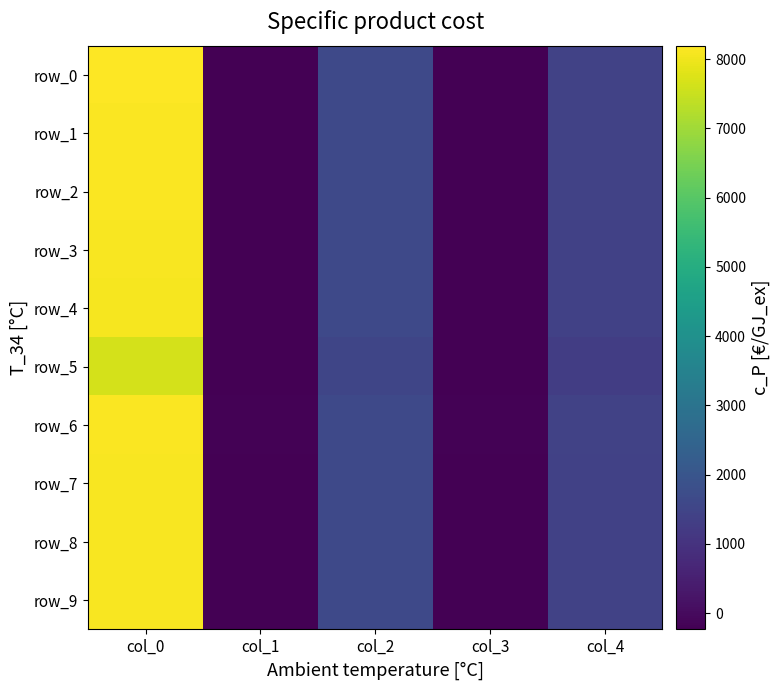

Rank the series at col_3 from lowest to highest value.

row_5, row_3, row_0, row_8, row_7, row_1, row_2, row_4, row_9, row_6